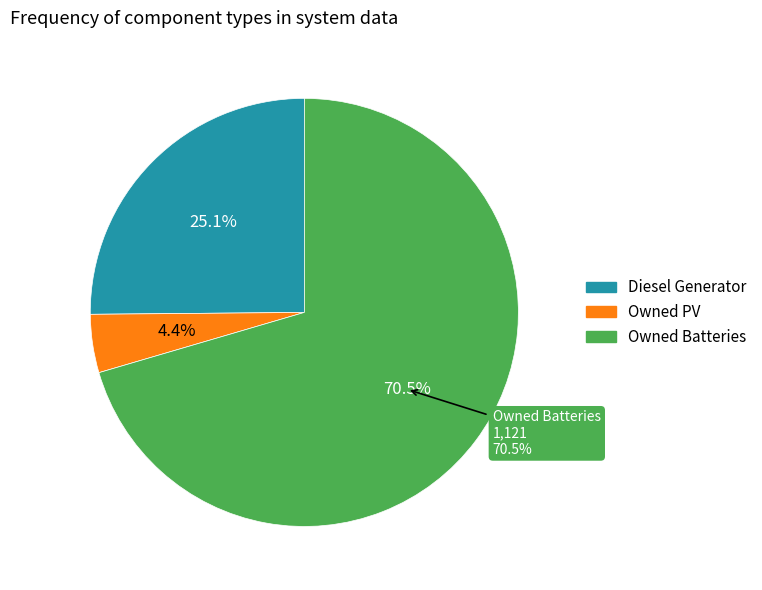

What is the change in value from Owned PV to Owned Batteries?

+1051